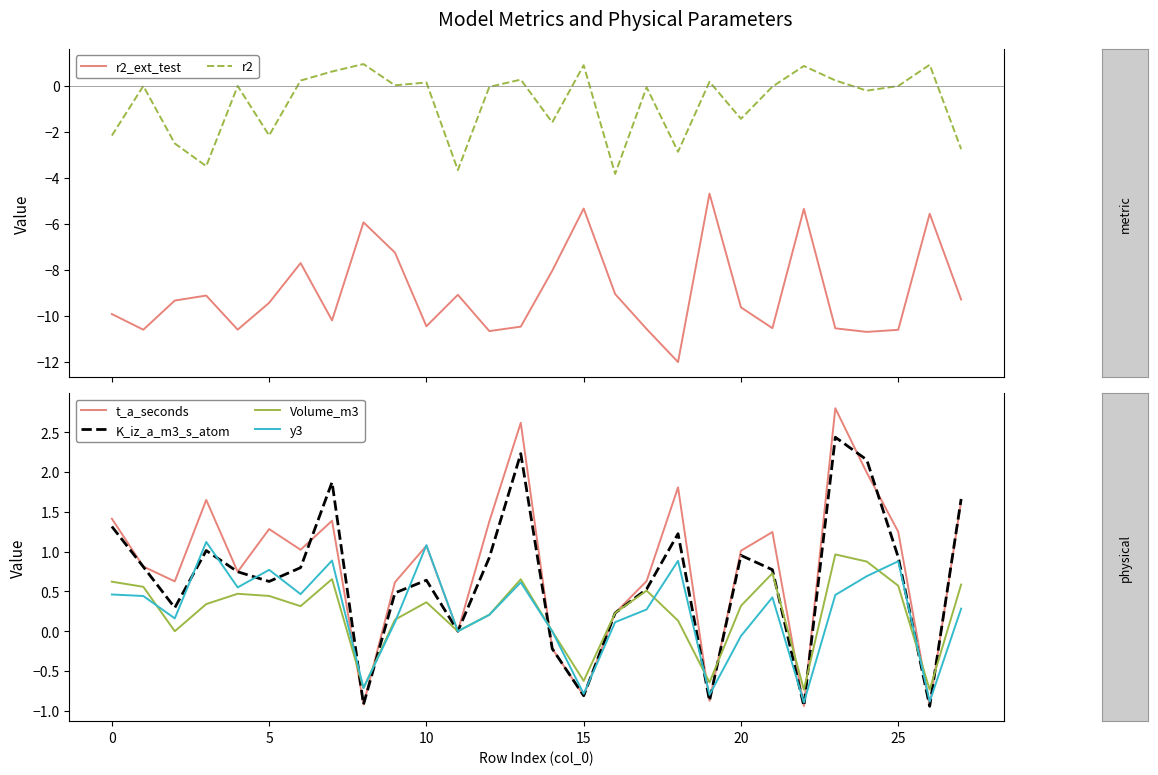

Read the r2 value at 16.

-3.8